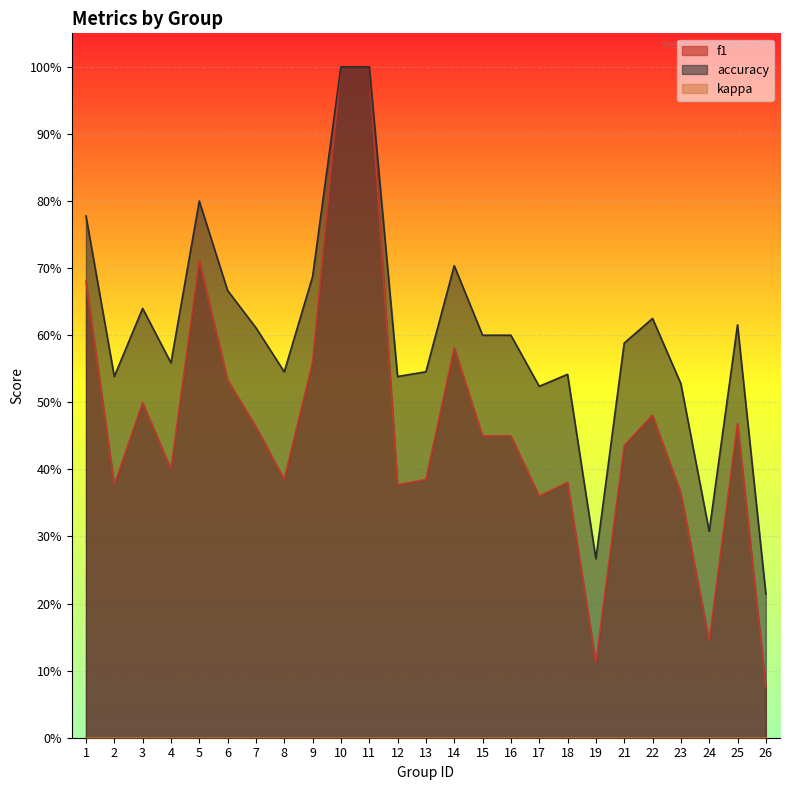

What is the maximum value shown in the chart?

1.0